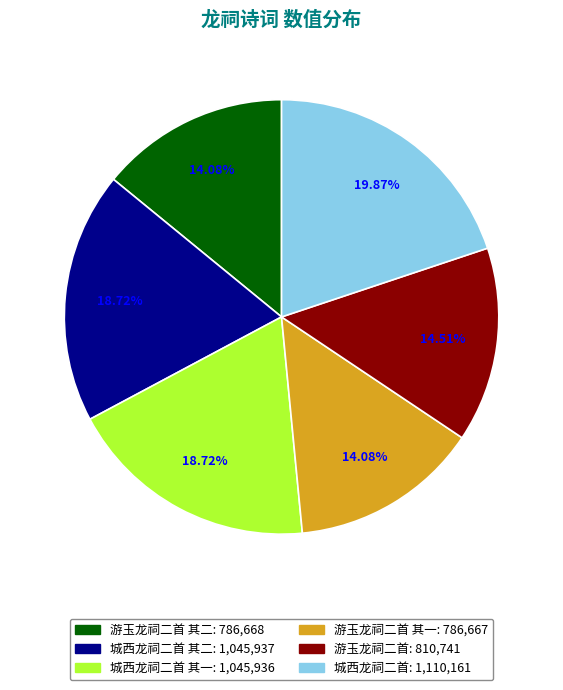

Does any single category account for the majority?

No